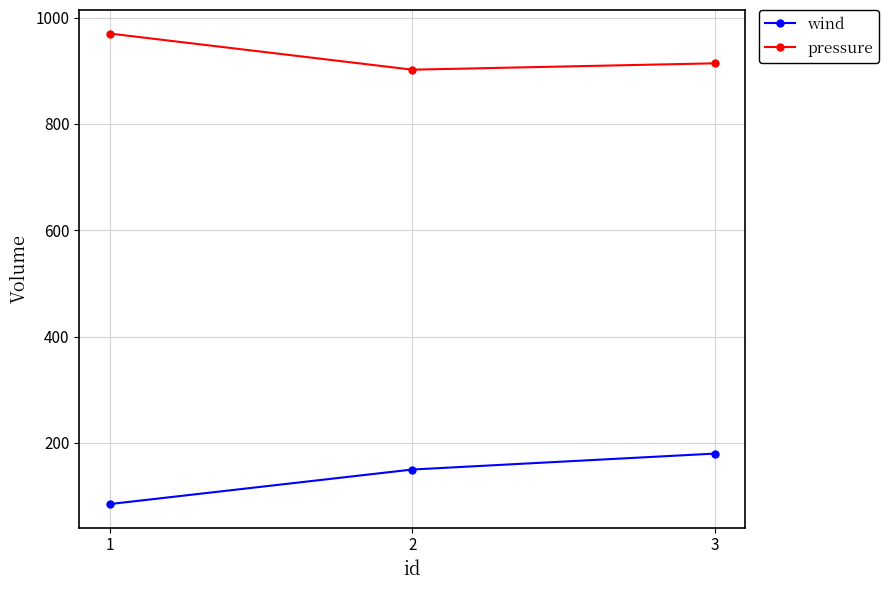

Which series has the largest range (max minus min)?

wind